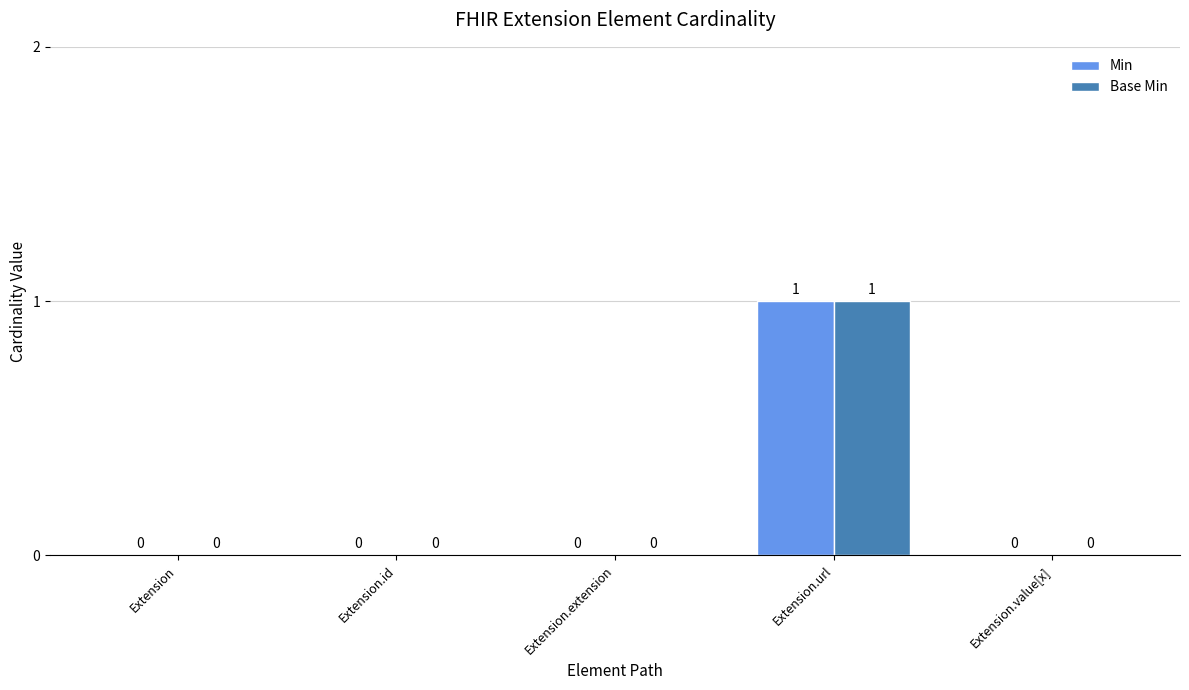

The Base Min series shows 0 at Extension.value[x]. True or false?

True